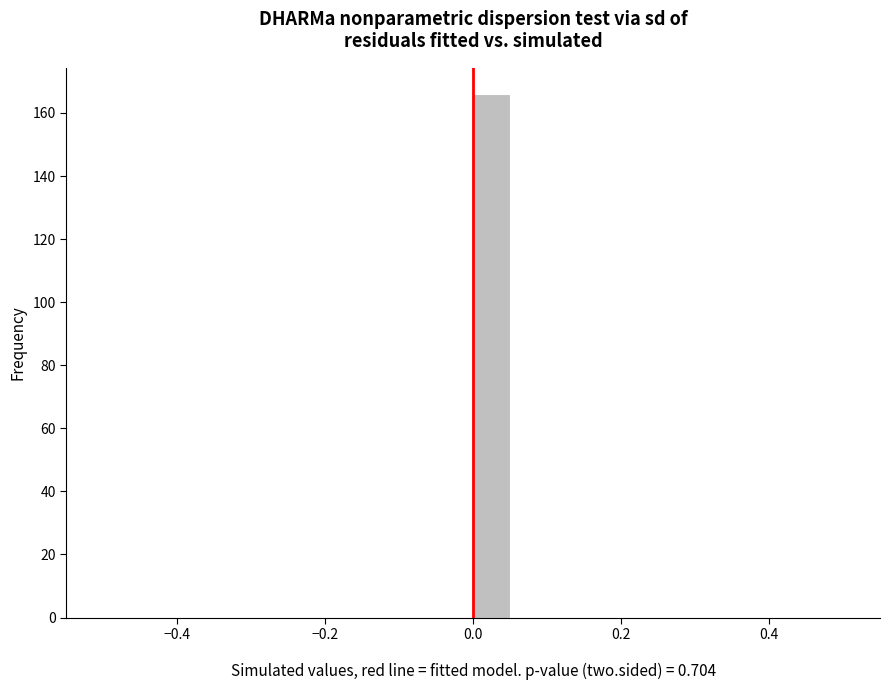

Around what value on the x-axis is the tallest bar? Give the approximate position of its centre, as read against the axis.

0.02